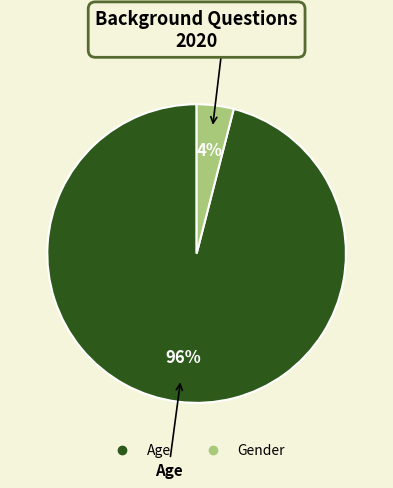

Is the sum of Age and Gender greater than half?

Yes